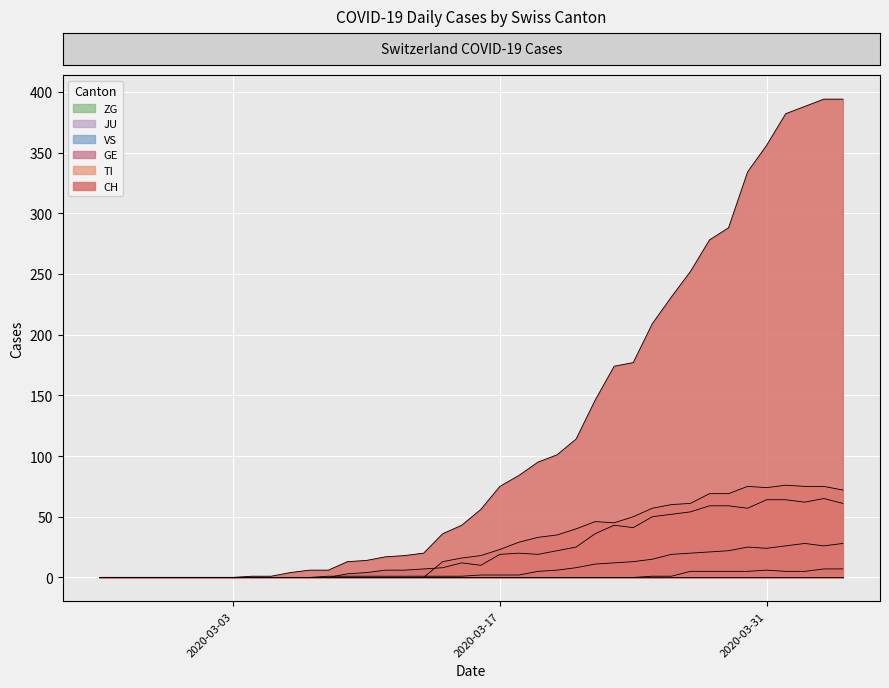

What is the label of the 23rd point from the left?

2020-03-18